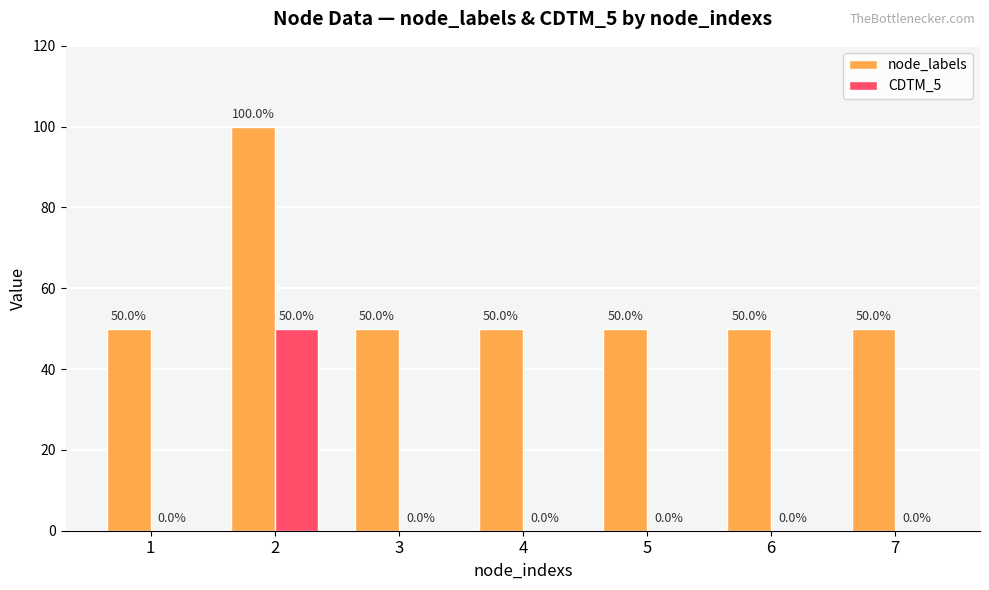

Are the bars horizontal?

No